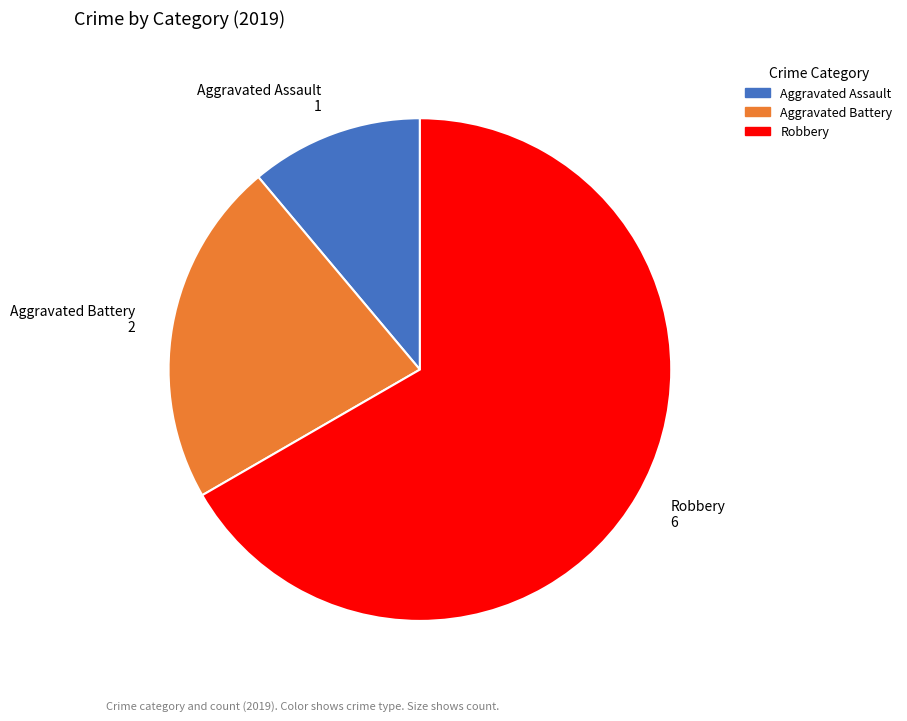

Which slice is the smallest?

Aggravated Assault